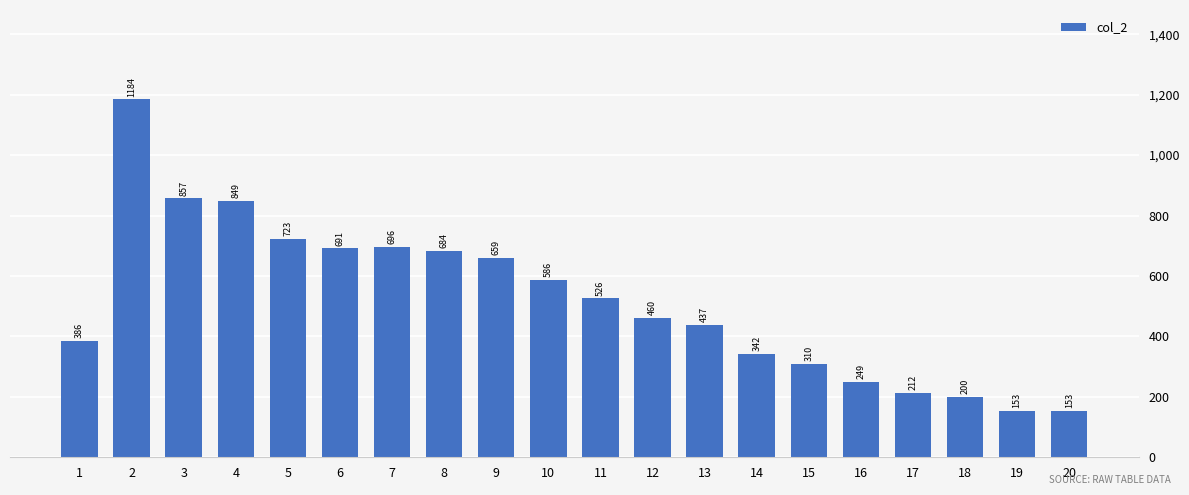

How many distinct data groups are displayed?

1